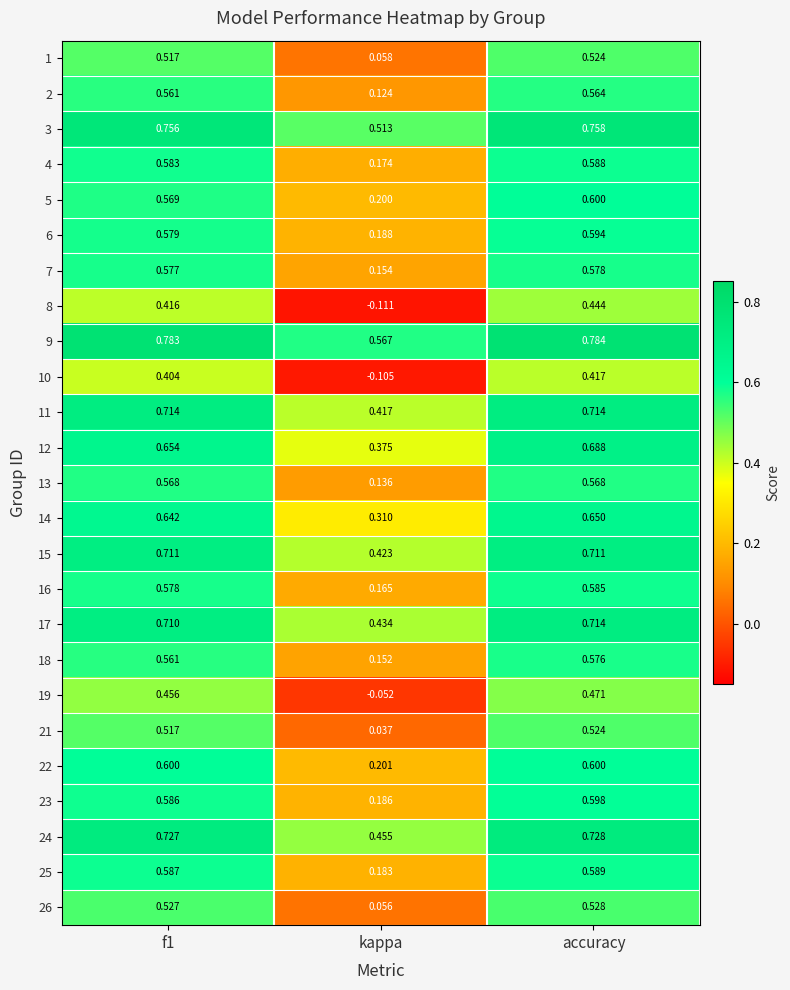

At how many categories does at least one series exceed 0?

3